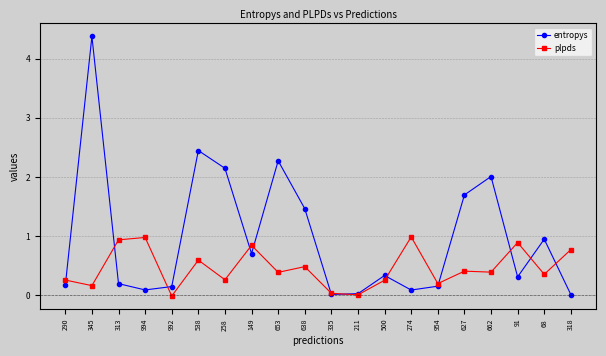

What is the sum of the plpds values at 313 and 149?

1.8